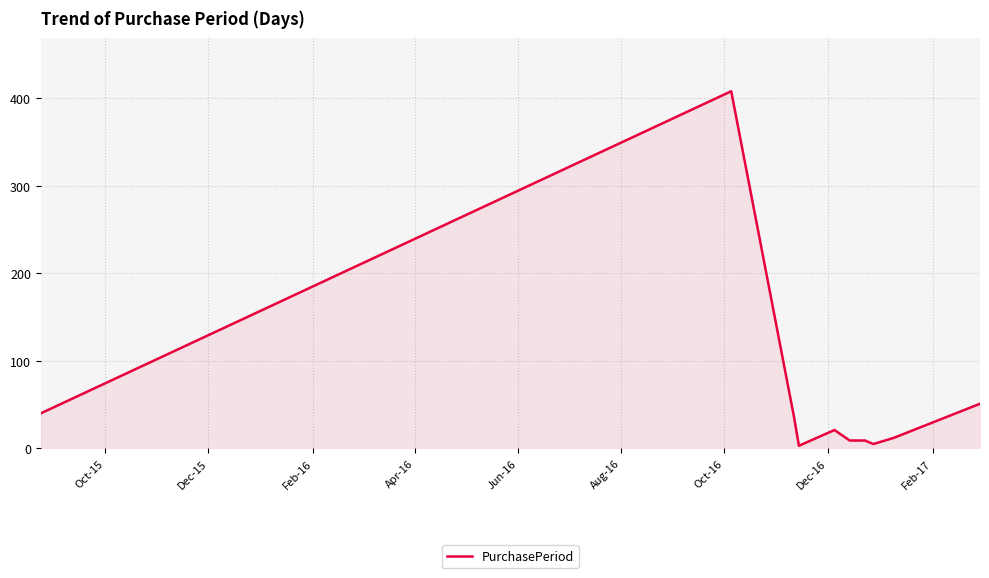

What is the greatest value displayed?

408